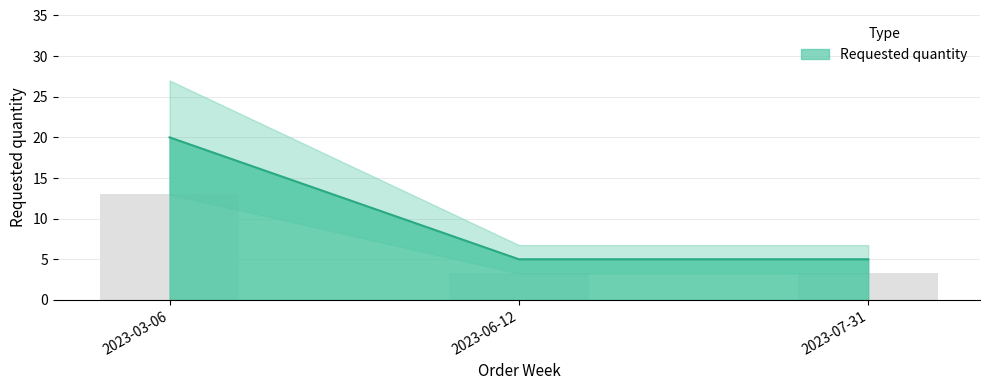

Is it true that the value at 2023-03-06 is 32?

False